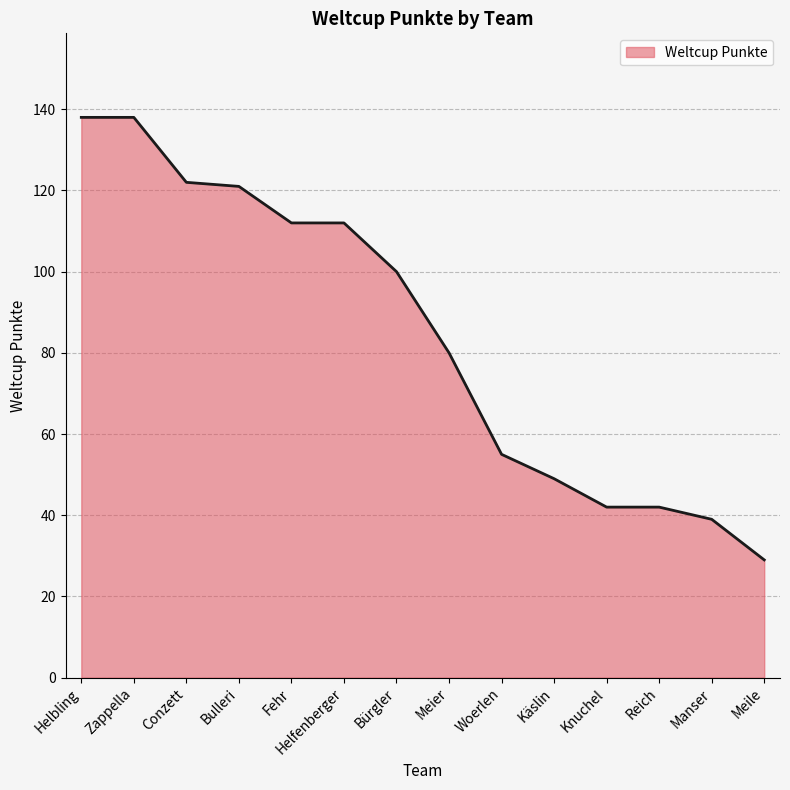

What is the difference between the maximum and minimum values?

109